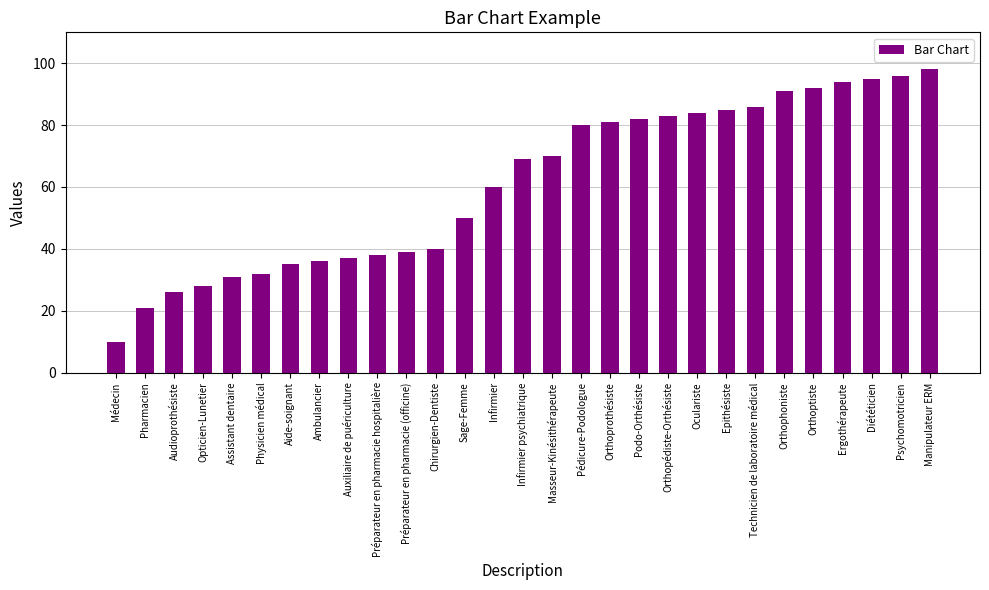

Is it true that the value at Ergothérapeute is 94?

True